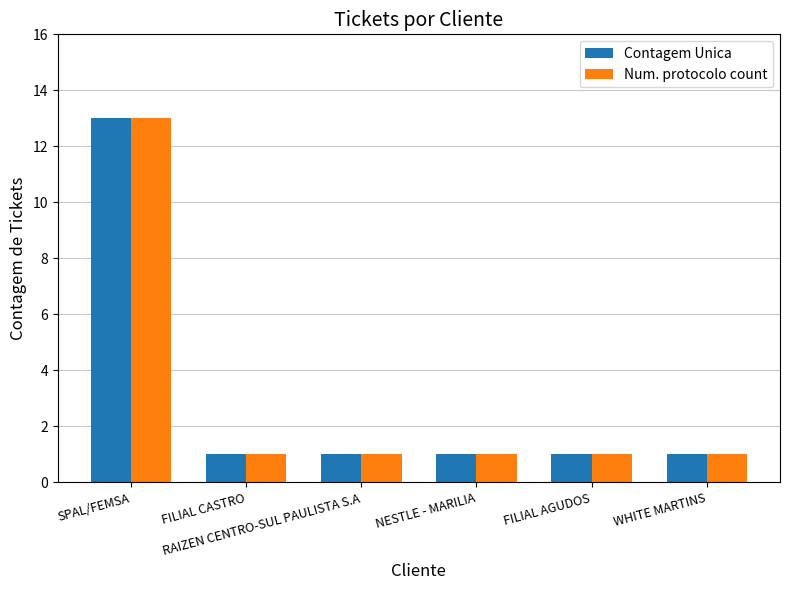

What is the sum of all Num. protocolo count values?

18